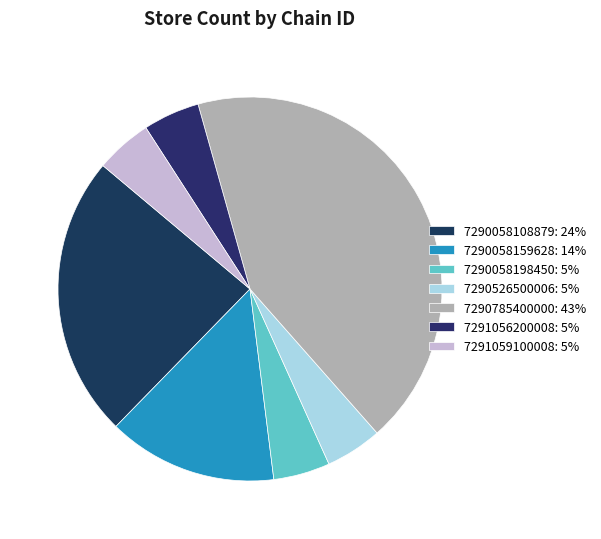

True or false: 7290058198450 accounts for 17% of the total.

False